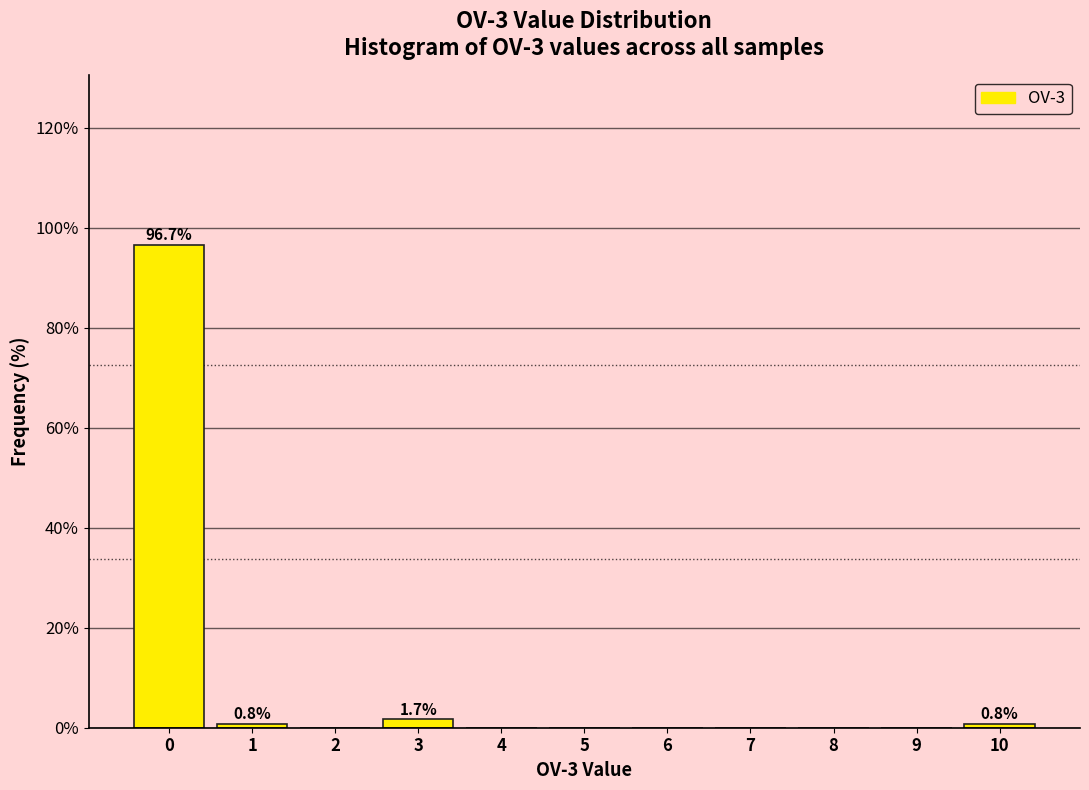

Reading left to right, extract all data points from this chart.

0=96.7	1=0.8	2=0.0	3=1.7	4=0.0	5=0.0	6=0.0	7=0.0	8=0.0	9=0.0	10=0.8